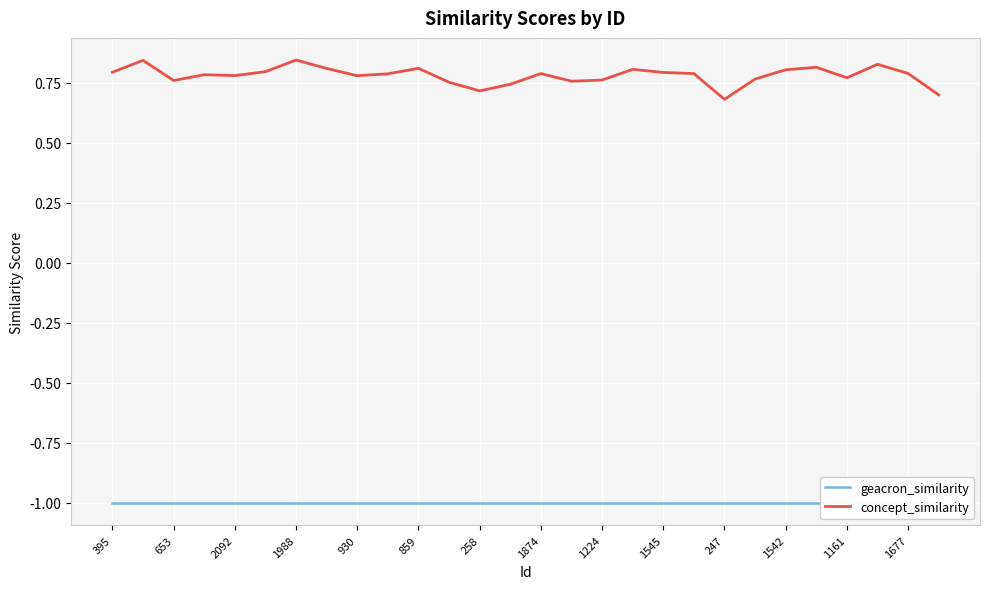

True or false: concept_similarity and geacron_similarity cross at least once.

False